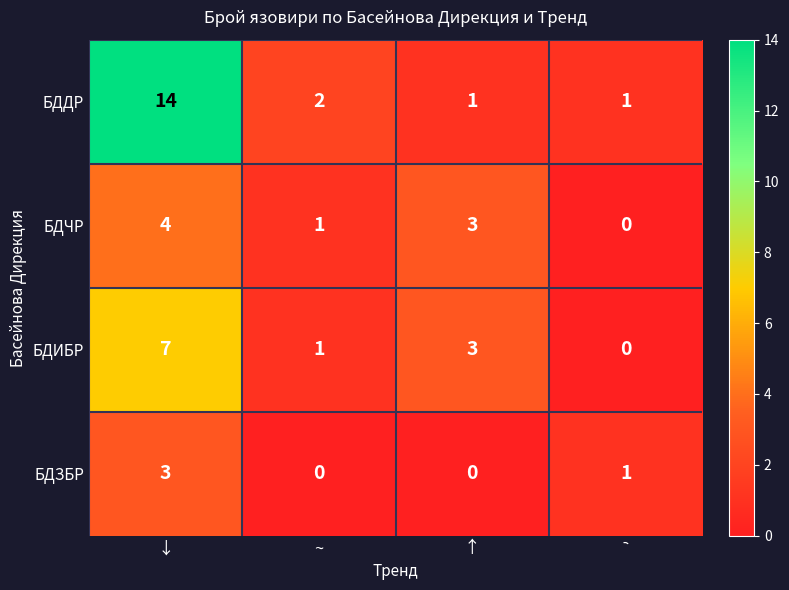

At how many categories does at least one series exceed 5?

1